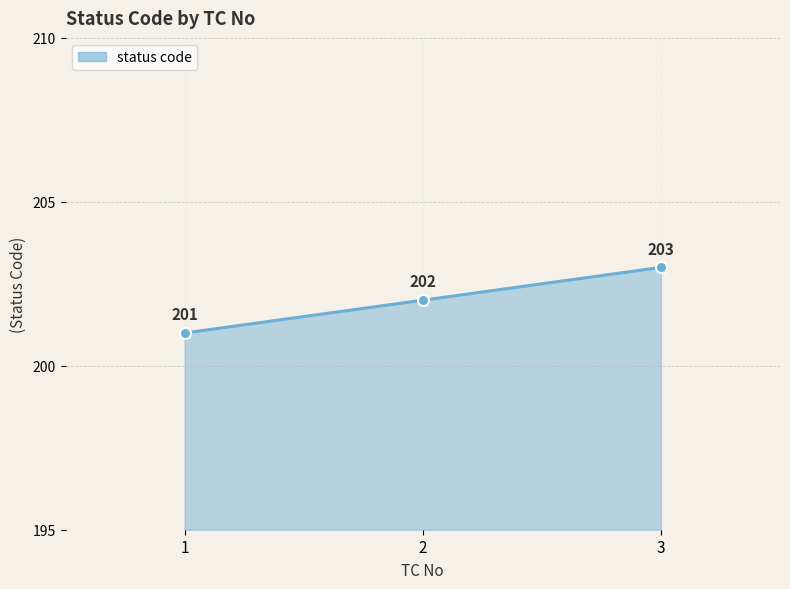

Which label corresponds to the largest value in the chart?

3